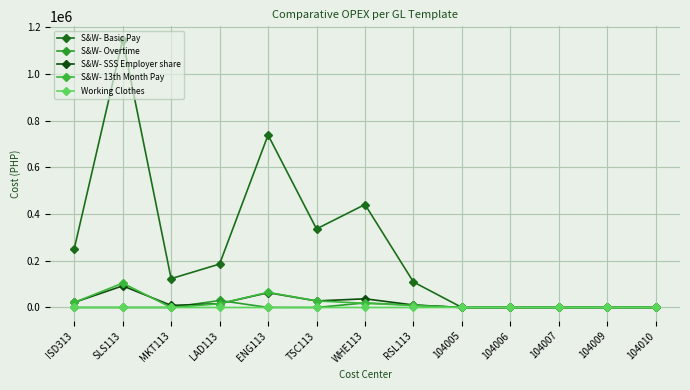

What is the difference between the maximum and minimum values in the S&W- Basic Pay series?

1146661.7